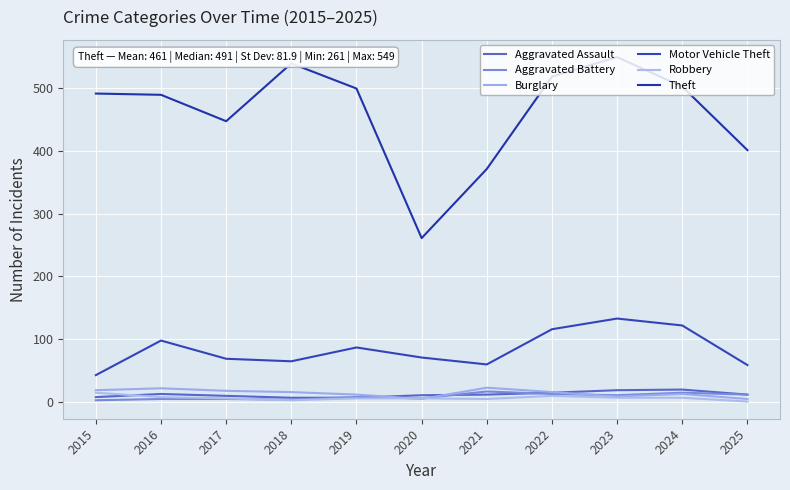

True or false: Motor Vehicle Theft and Aggravated Battery cross at least once.

False